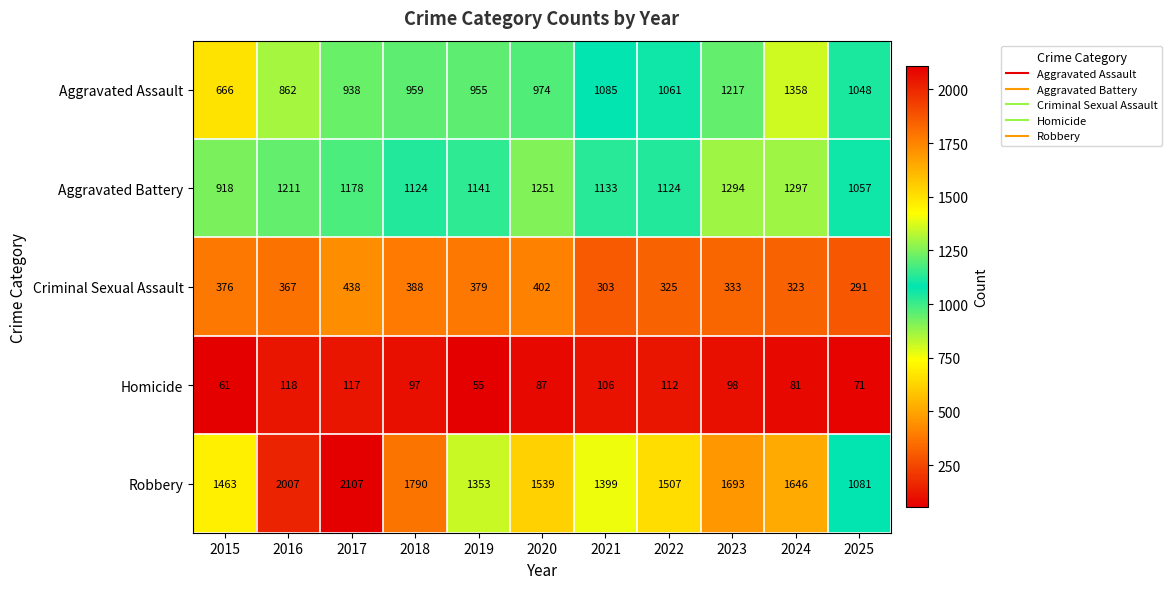

Which label corresponds to the largest value in the chart?

2017